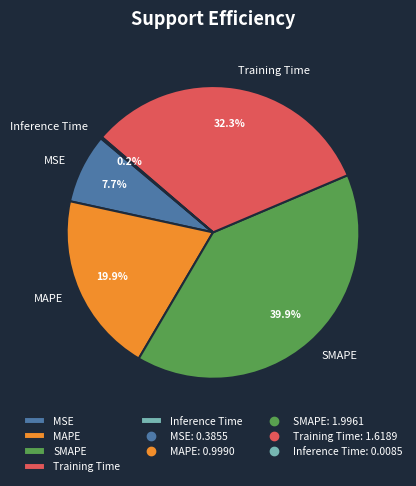

Is the sum of MSE and SMAPE greater than half?

No